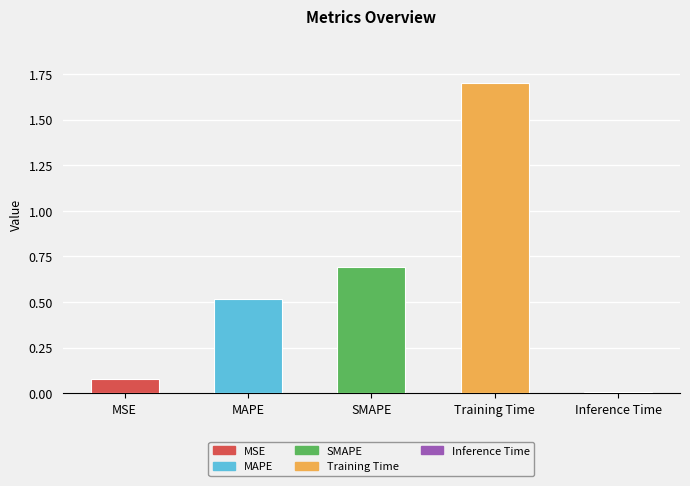

What is the sum of all values?

3.0